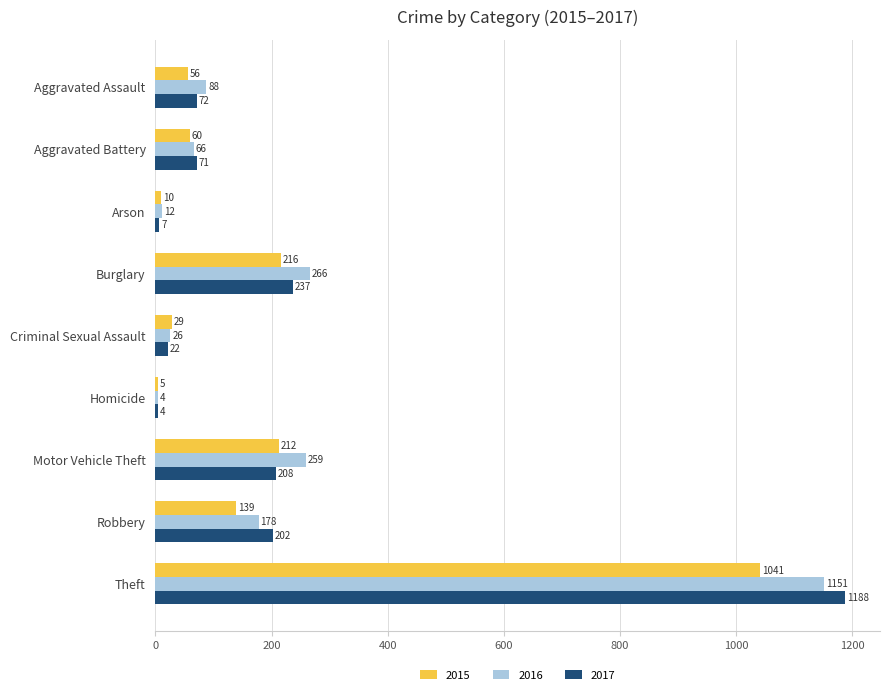

Rank the series by their maximum value, from lowest to highest.

2015, 2016, 2017